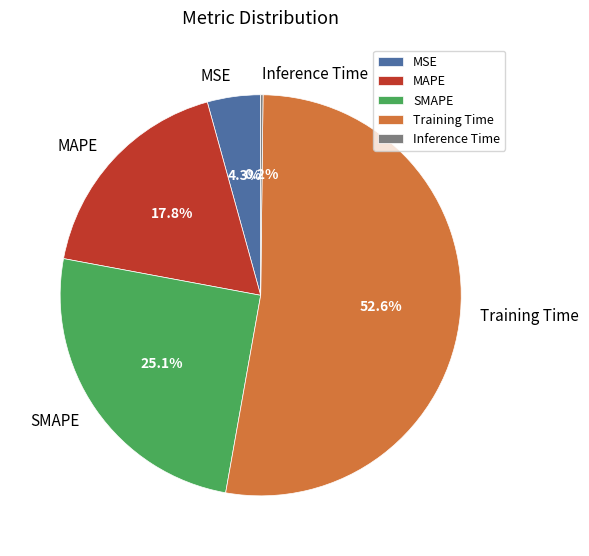

The MAPE slice represents 7% of the pie. True or false?

False